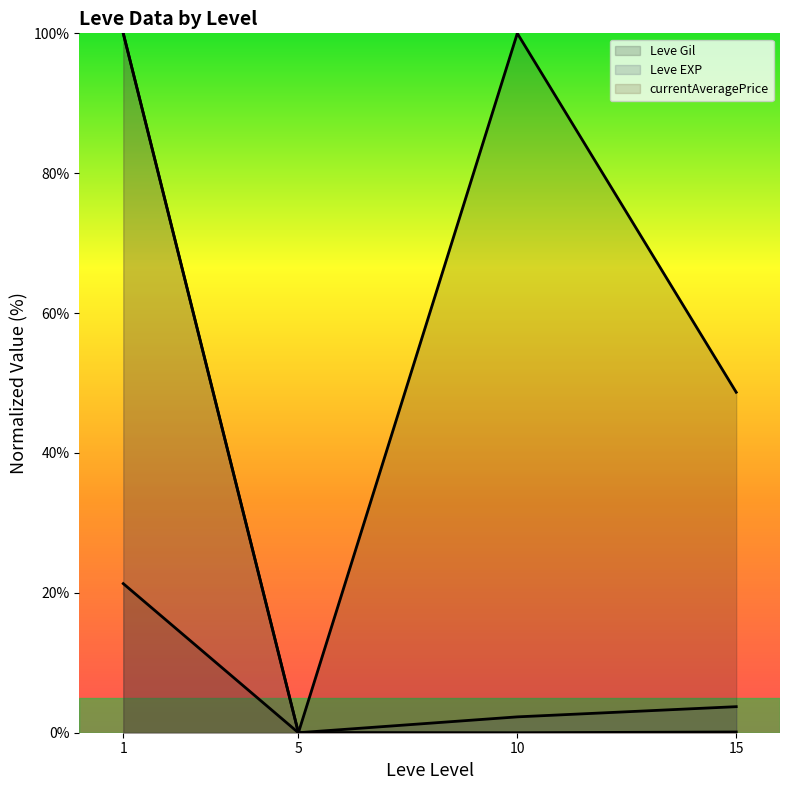

How many lines are shown in the chart?

3